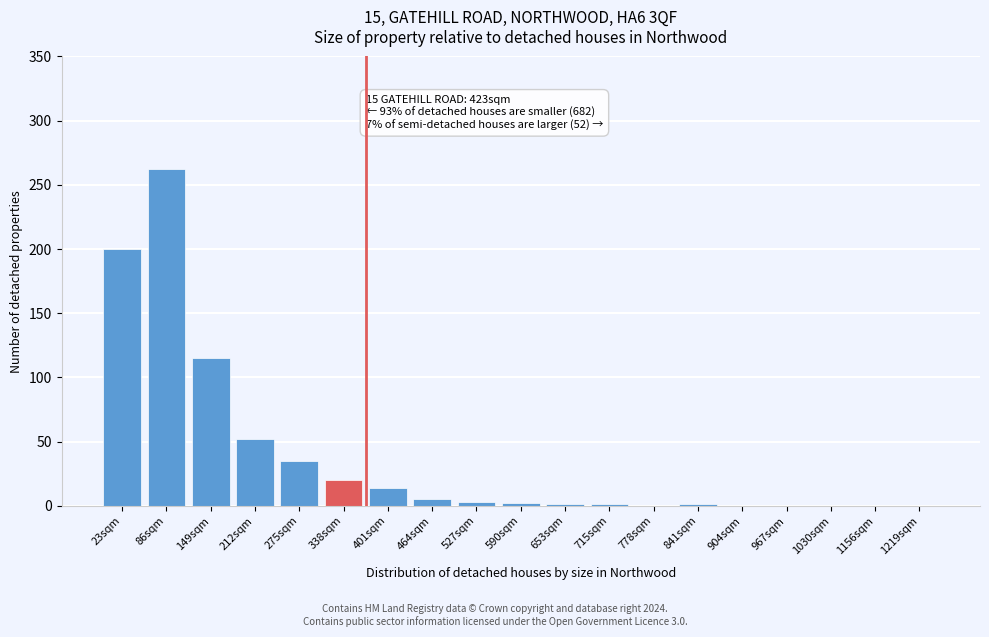

What is the greatest value displayed?

262